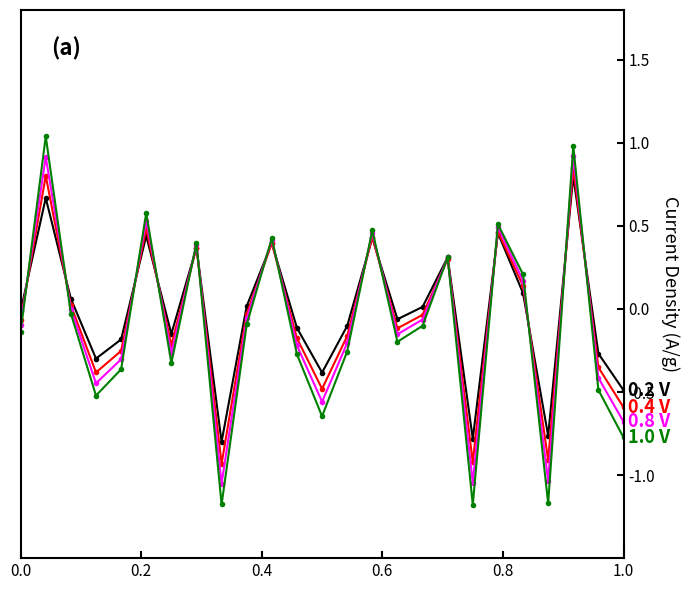

What is the smallest value displayed?

-1.2